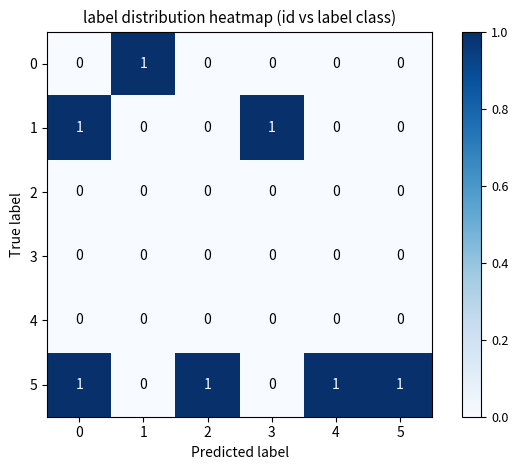

Which series has the largest total across all categories?

5